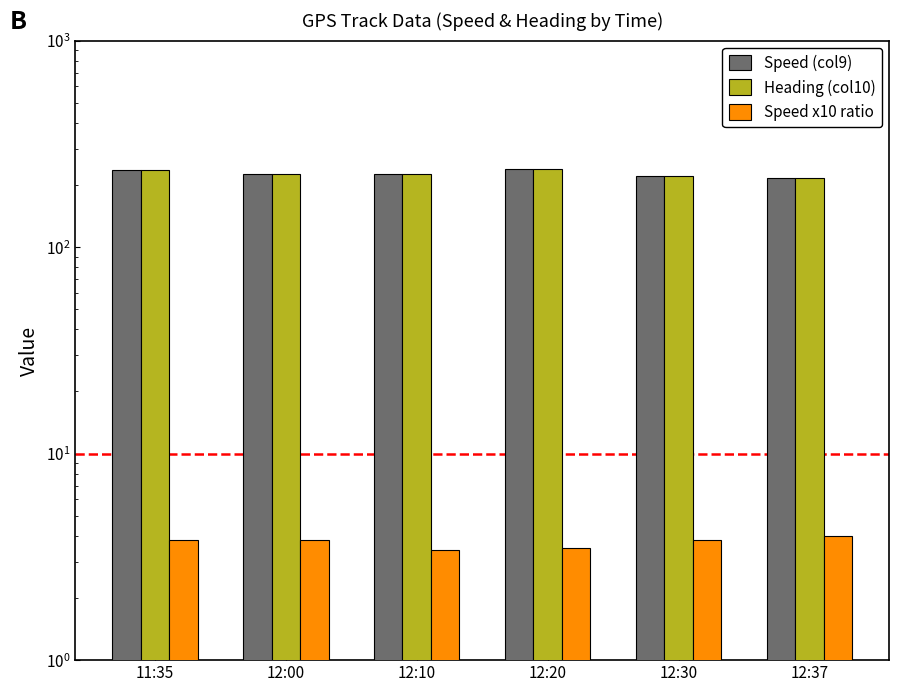

Which series has the largest total across all categories?

Speed (col9)